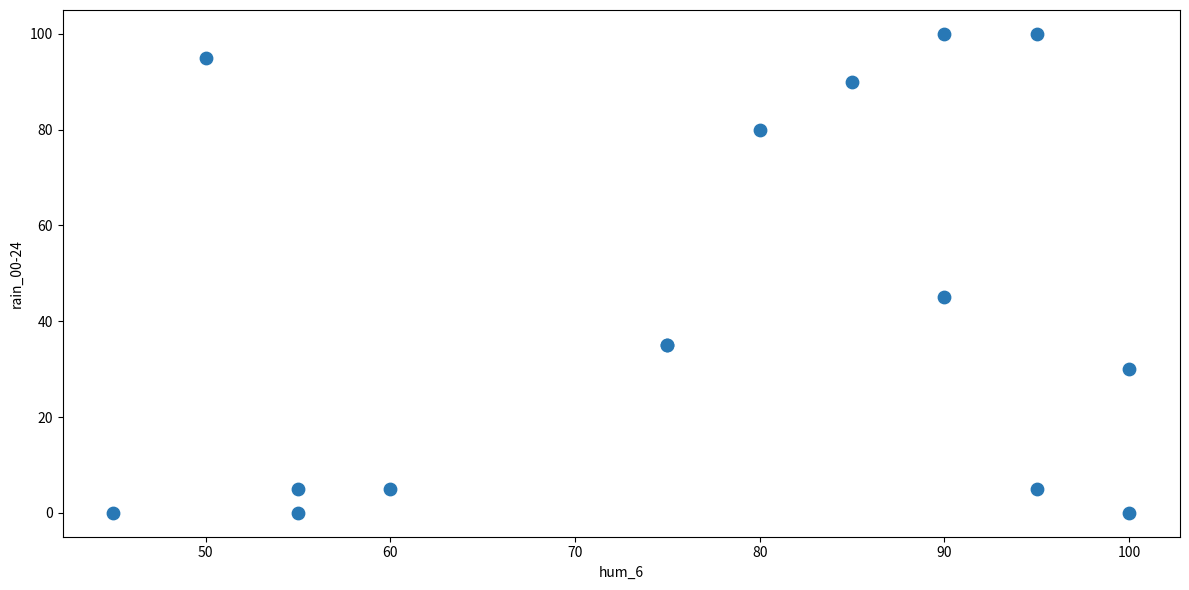

What Y value in the scatter plot is closest to 50?

45